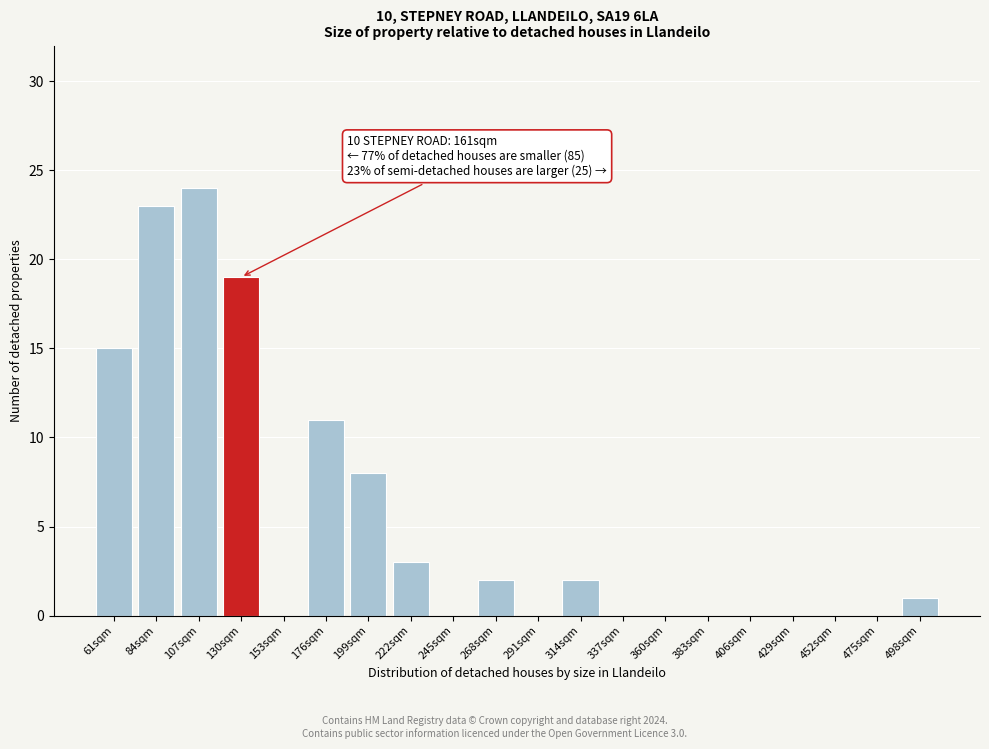

Reading left to right, transcribe all the data shown in this chart.

61sqm=15	84sqm=23	107sqm=24	130sqm=19	153sqm=0	176sqm=11	199sqm=8	222sqm=3	245sqm=0	268sqm=2	291sqm=0	314sqm=2	337sqm=0	360sqm=0	383sqm=0	406sqm=0	429sqm=0	452sqm=0	475sqm=0	498sqm=1